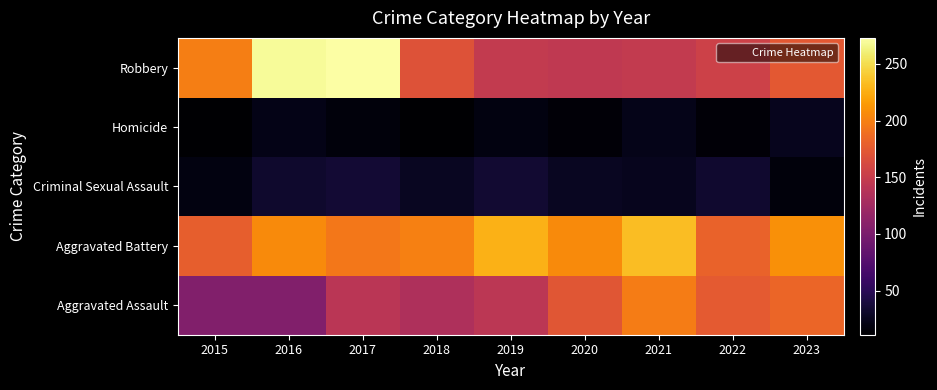

Reading right to left, what are all the values shown in this chart?

Aggravated Assault: 2023=183	2022=175	2021=198	2020=172	2019=143	2018=133	2017=141	2016=105	2015=105
Aggravated Battery: 2023=209	2022=181	2021=234	2020=206	2019=227	2018=200	2017=195	2016=206	2015=178
Criminal Sexual Assault: 2023=17	2022=33	2021=25	2020=27	2019=34	2018=27	2017=35	2016=32	2015=19
Homicide: 2023=25	2022=15	2021=23	2020=15	2019=19	2018=12	2017=17	2016=22	2015=11
Robbery: 2023=174	2022=155	2021=148	2020=146	2019=148	2018=169	2017=273	2016=269	2015=199